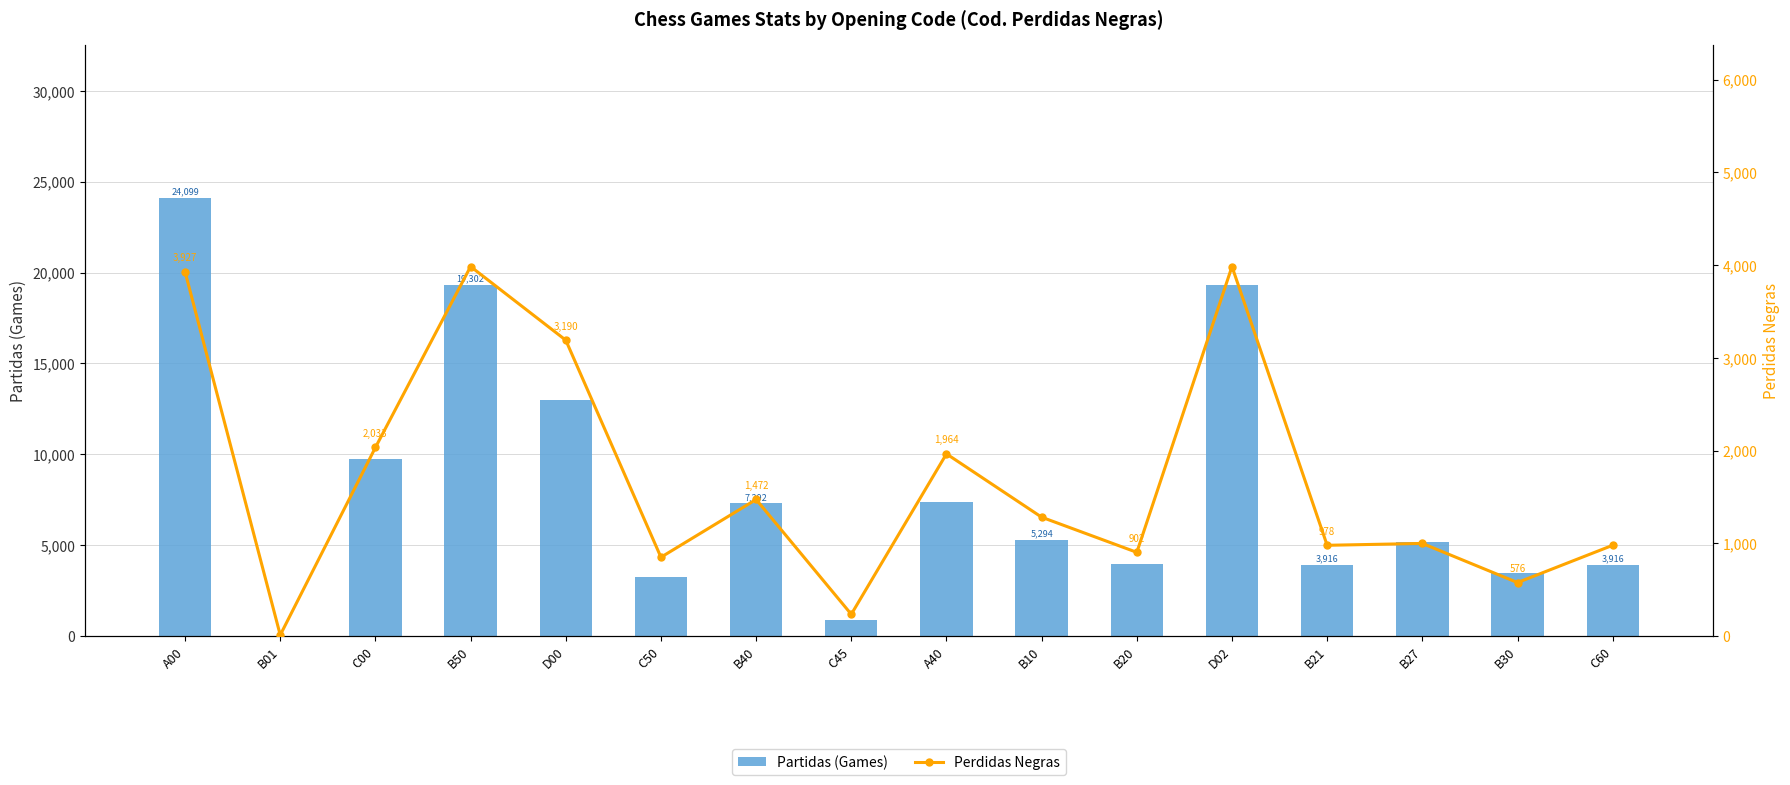

Which has a higher value, B27 or C45?

B27